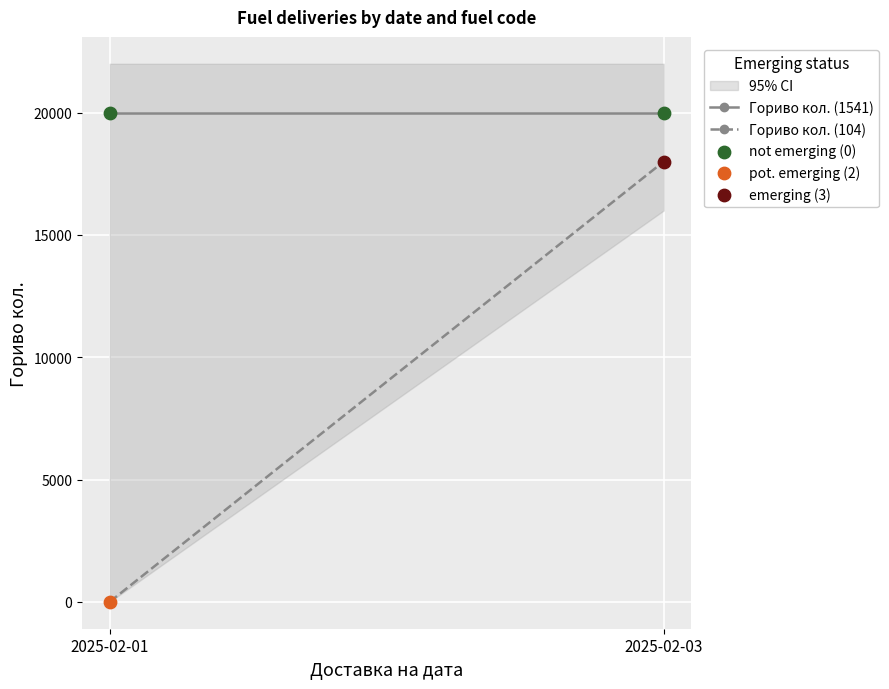

Which series has the widest spread of Y values?

Гориво кол. (104)